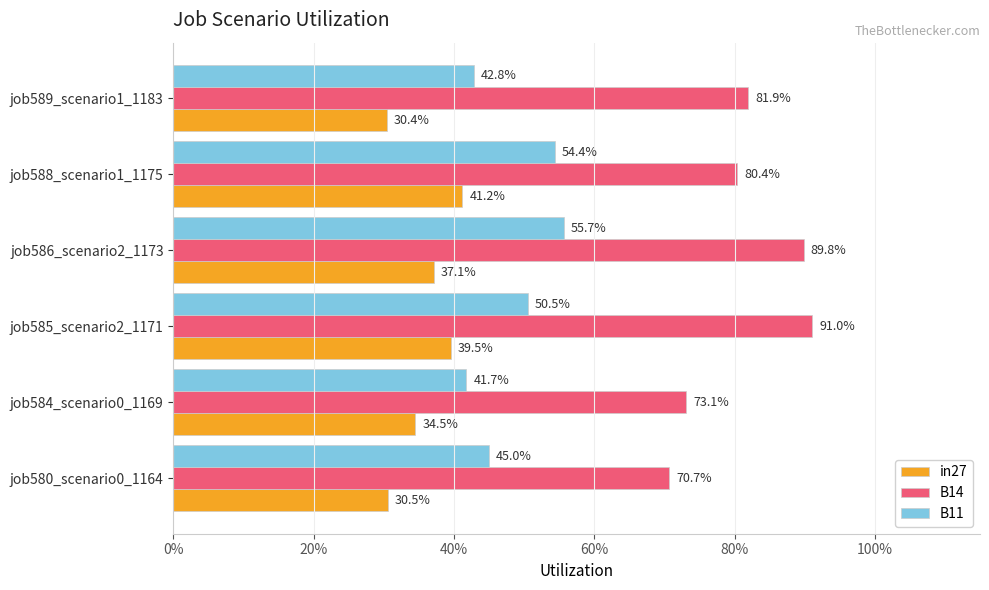

What is the greatest value displayed?

0.9